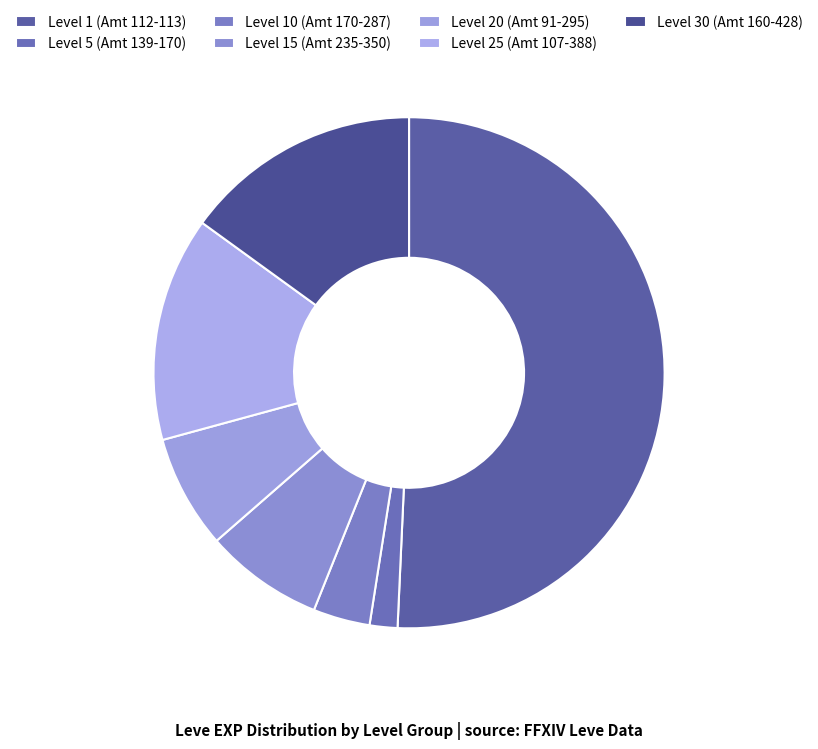

How many slices are in this pie chart?

7